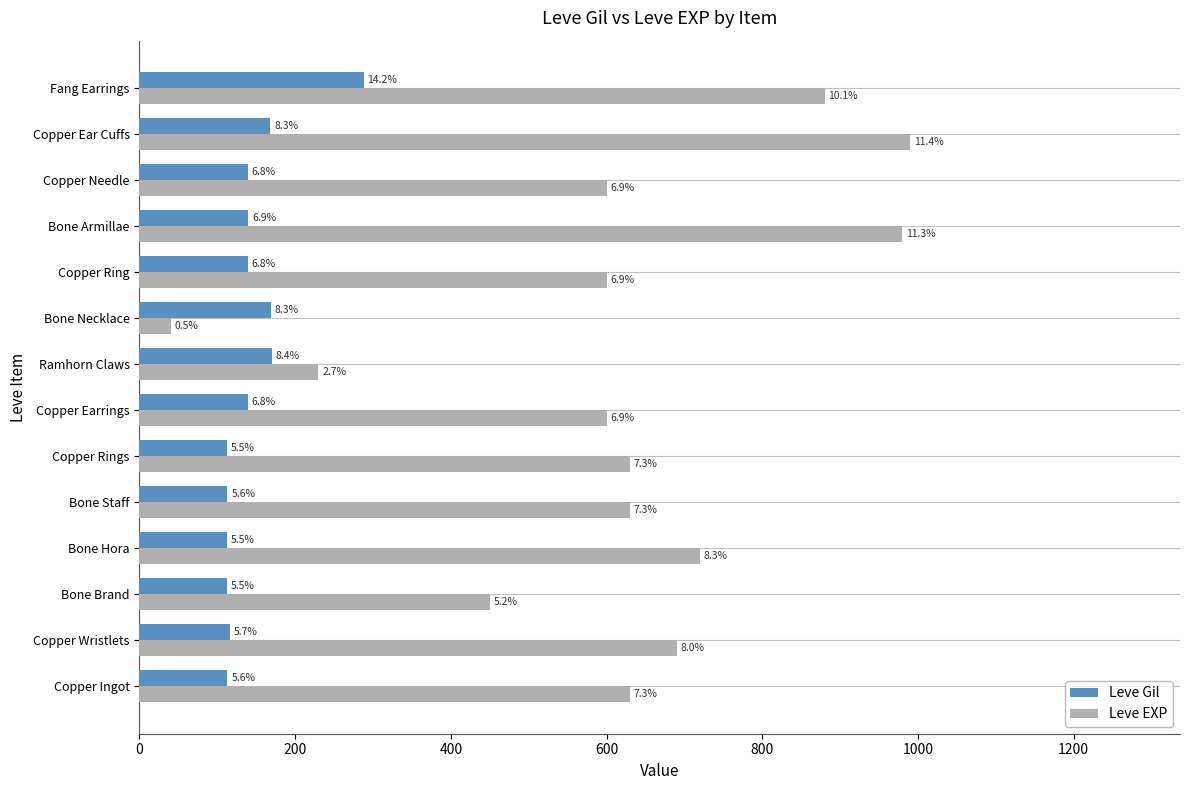

Rank the series by their average value, from highest to lowest.

Leve EXP, Leve Gil